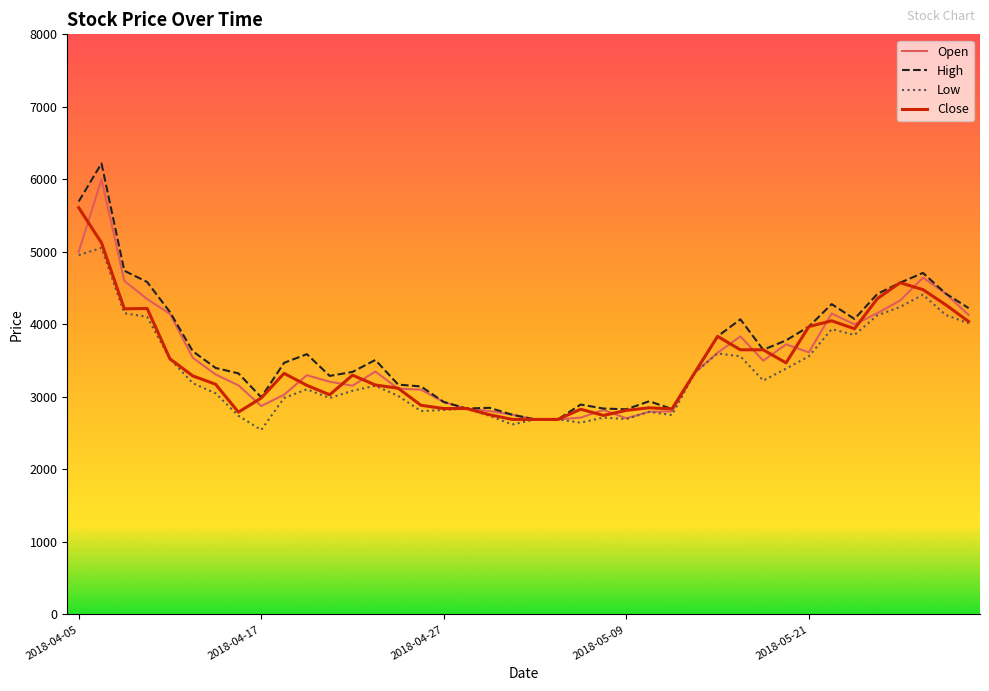

What is the greatest value displayed?

6220